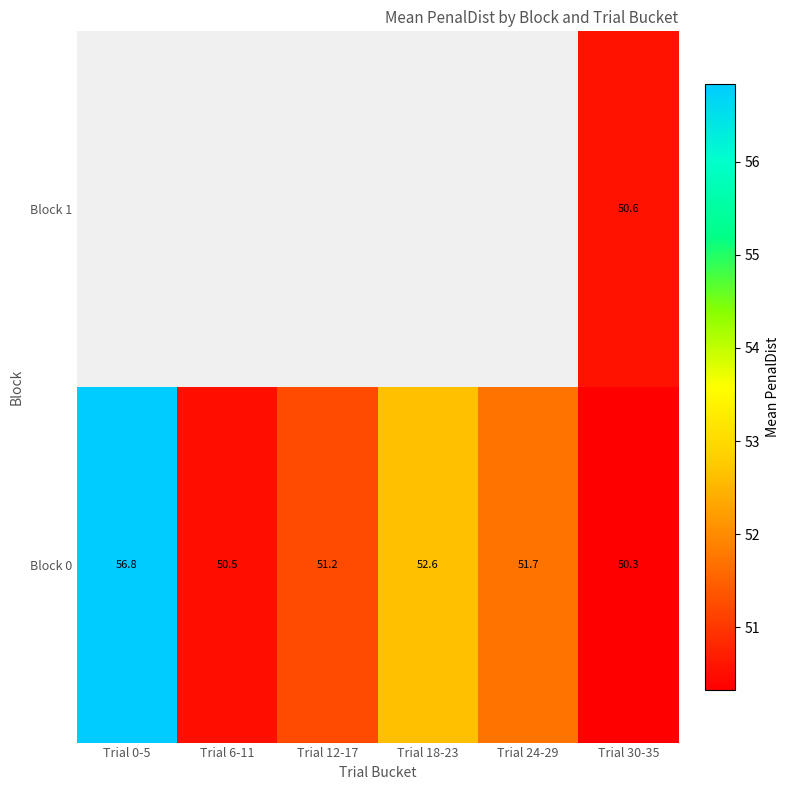

Is it true that Block 0 equals 52.6 at Trial 18-23?

True